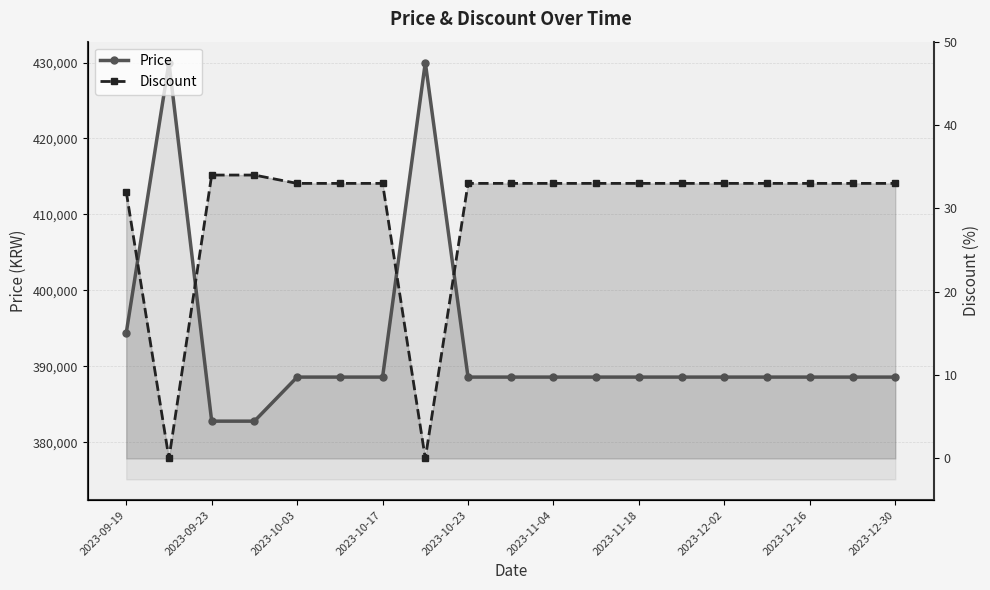

What is the value of the Price point at the 7th from the left?

388600